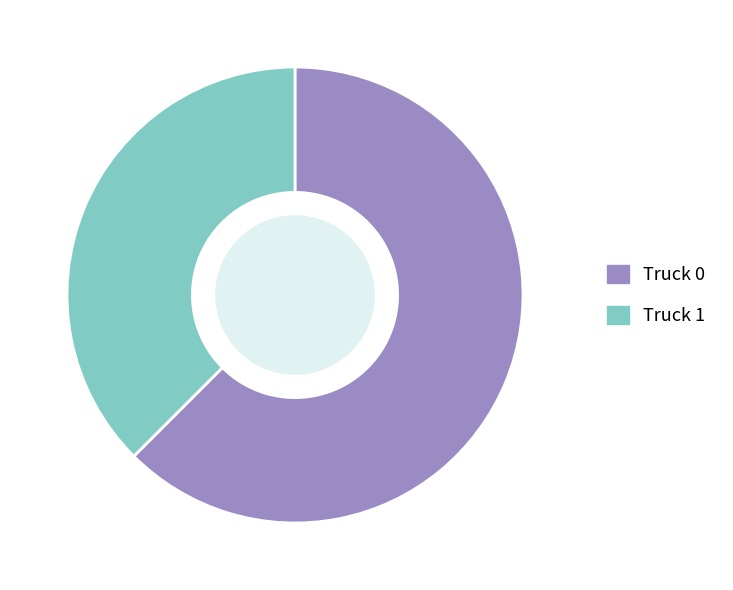

Is there a majority slice in this chart?

Yes